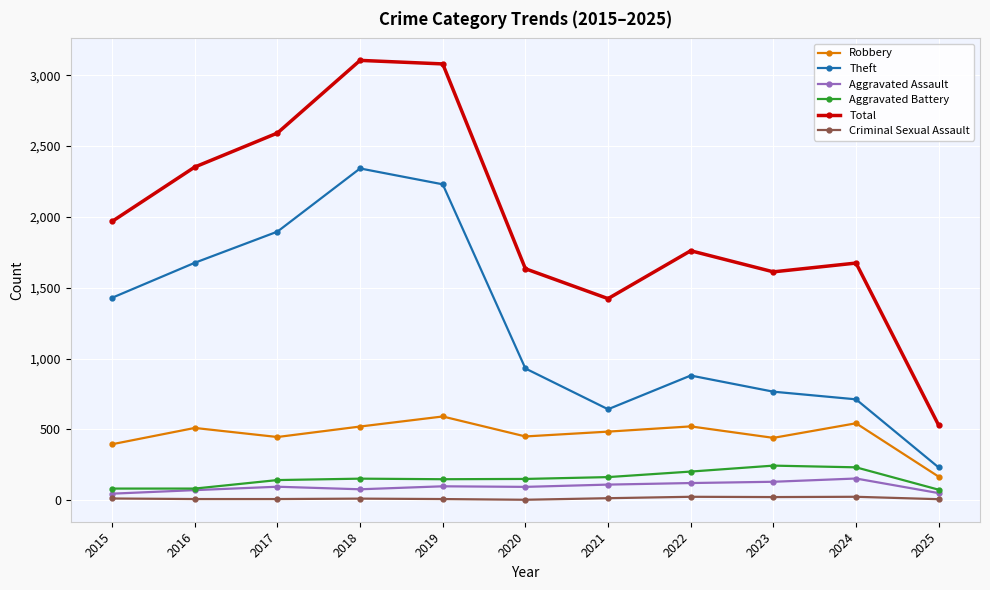

What is the sum of all Robbery values?

5066